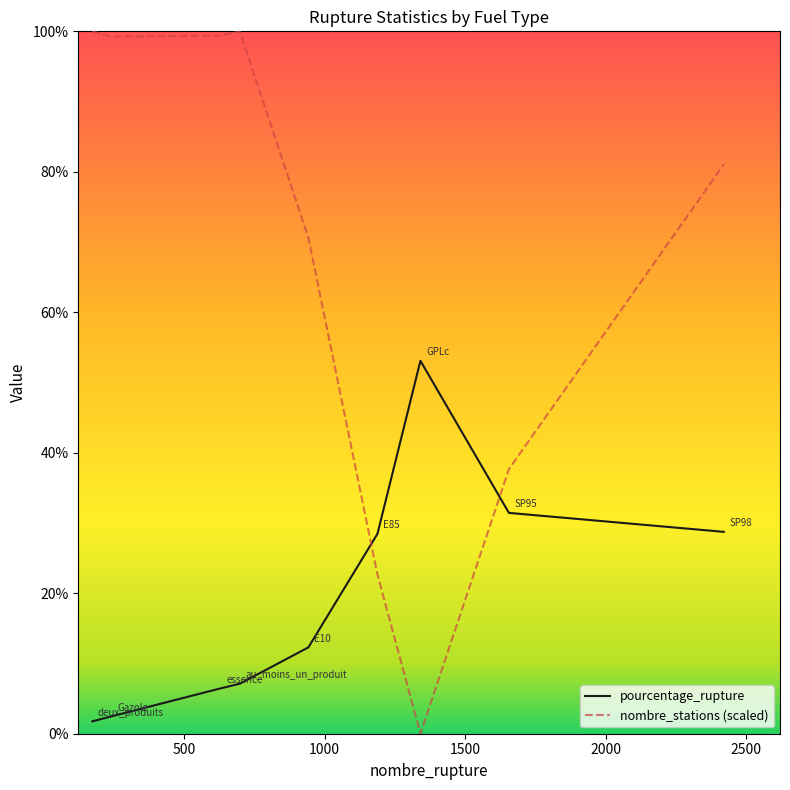

Which series has the largest total across all categories?

nombre_stations (scaled)